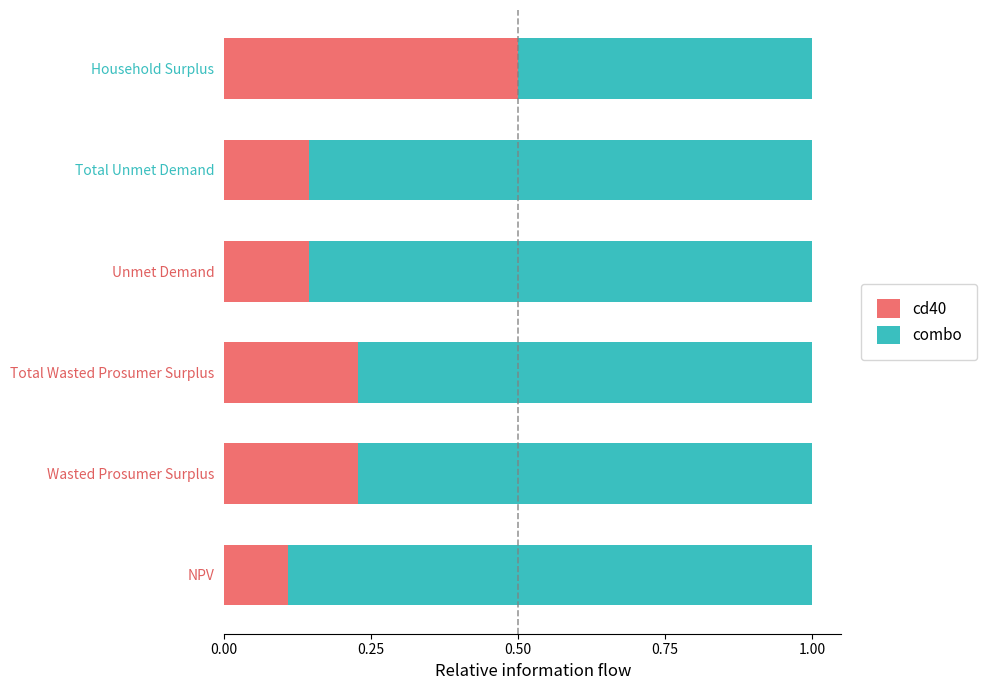

Where is cd40 nearest to the value 0?

NPV